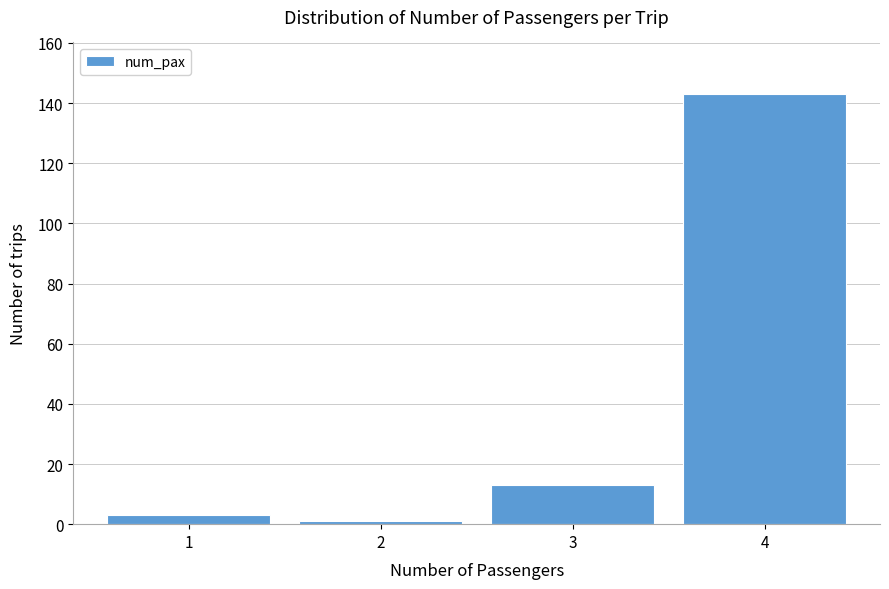

Reading left to right, what are all the values shown in this chart?

1=3	2=1	3=13	4=143